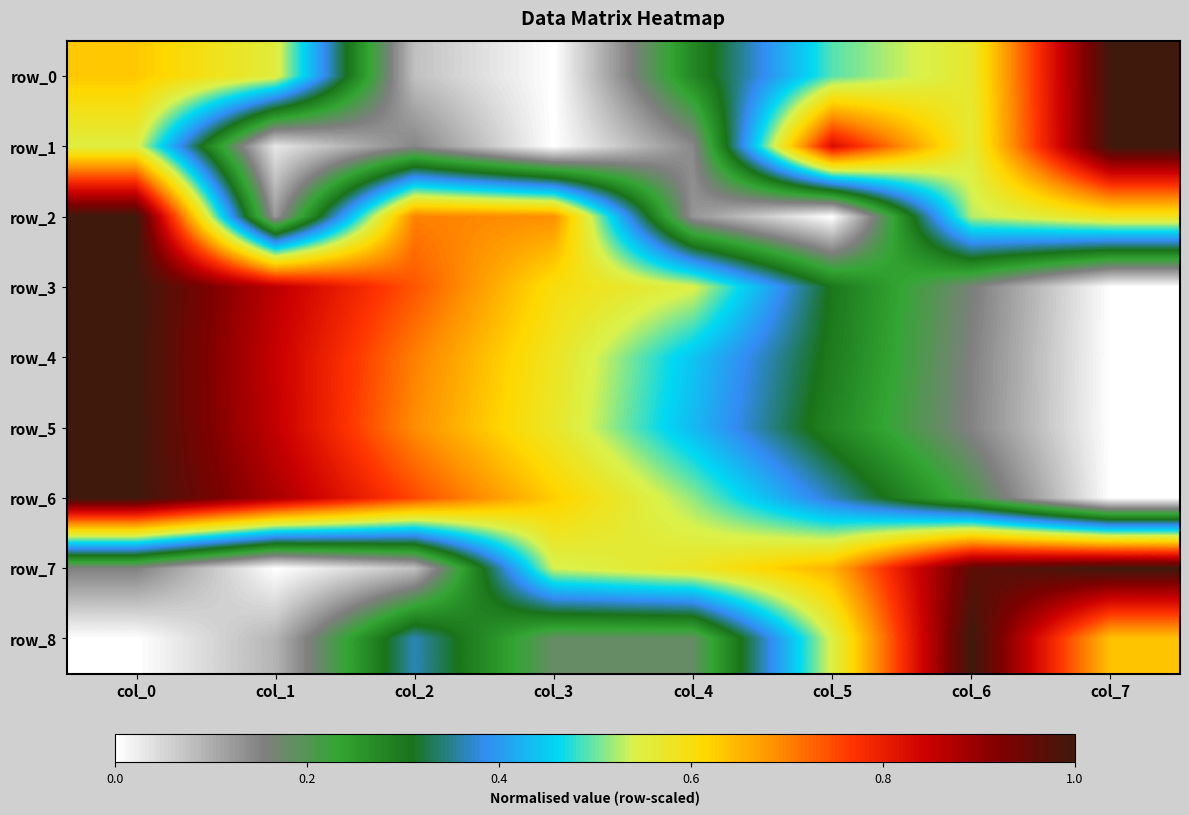

The value of row_2 at col_2 is 0.7. True or false?

True